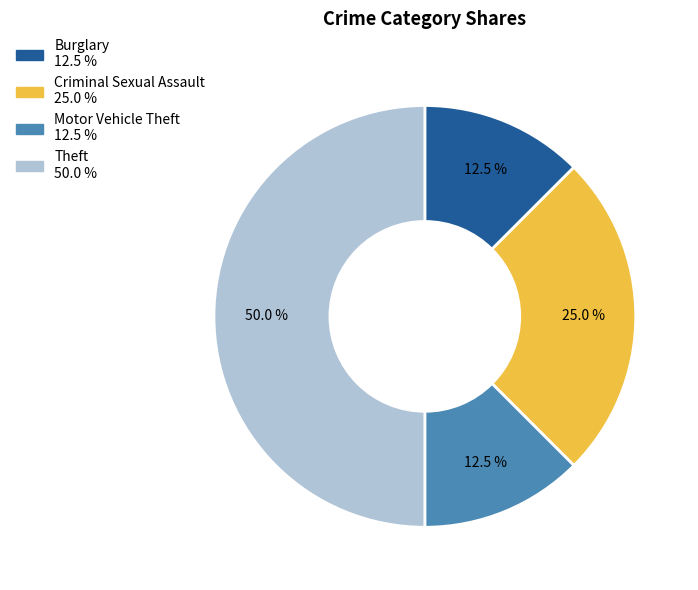

Does Criminal Sexual Assault account for over 50% of the chart?

No